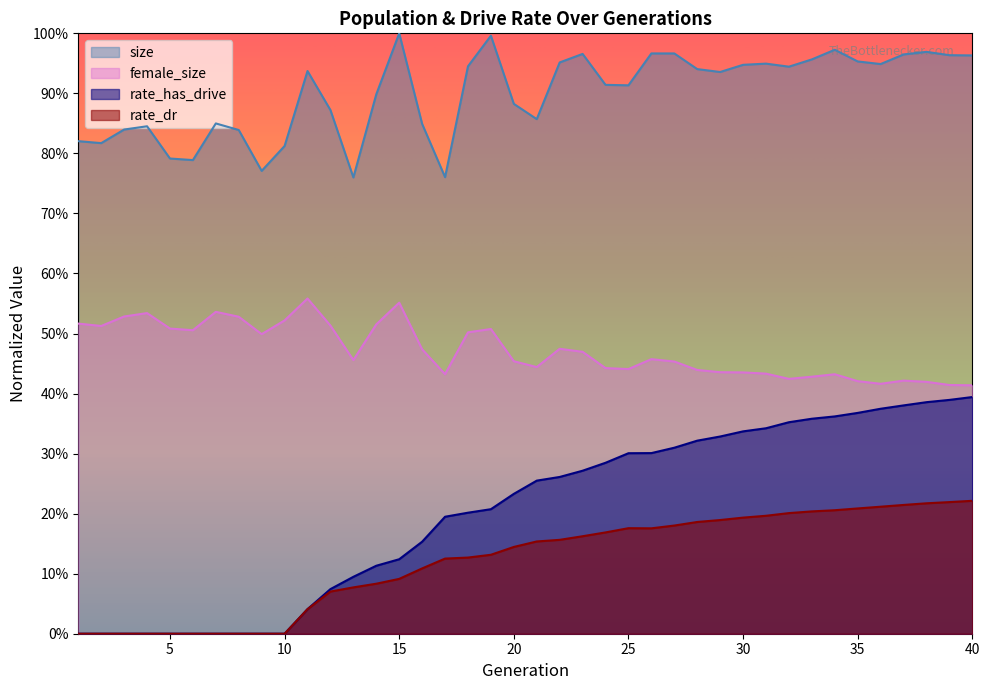

Reading right to left, extract all data points from this chart.

size: 1.0	1.0	1.0	1.0	0.9	1.0	1.0	1.0	0.9	0.9	0.9	0.9	0.9	1.0	1.0	0.9	0.9	1.0	1.0	0.9	0.9	1.0	0.9	0.8	0.8	1.0	0.9	0.8	0.9	0.9	0.8	0.8	0.8	0.8	0.8	0.8	0.8	0.8	0.8	0.8
female_size: 0.4	0.4	0.4	0.4	0.4	0.4	0.4	0.4	0.4	0.4	0.4	0.4	0.4	0.5	0.5	0.4	0.4	0.5	0.5	0.4	0.5	0.5	0.5	0.4	0.5	0.6	0.5	0.5	0.5	0.6	0.5	0.5	0.5	0.5	0.5	0.5	0.5	0.5	0.5	0.5
rate_dr: 0.2	0.2	0.2	0.2	0.2	0.2	0.2	0.2	0.2	0.2	0.2	0.2	0.2	0.2	0.2	0.2	0.2	0.2	0.2	0.2	0.1	0.1	0.1	0.1	0.1	0.1	0.1	0.1	0.1	0.0	0.0	0.0	0.0	0.0	0.0	0.0	0.0	0.0	0.0	0.0
rate_has_drive: 0.4	0.4	0.4	0.4	0.4	0.4	0.4	0.4	0.4	0.3	0.3	0.3	0.3	0.3	0.3	0.3	0.3	0.3	0.3	0.3	0.2	0.2	0.2	0.2	0.2	0.1	0.1	0.1	0.1	0.0	0.0	0.0	0.0	0.0	0.0	0.0	0.0	0.0	0.0	0.0